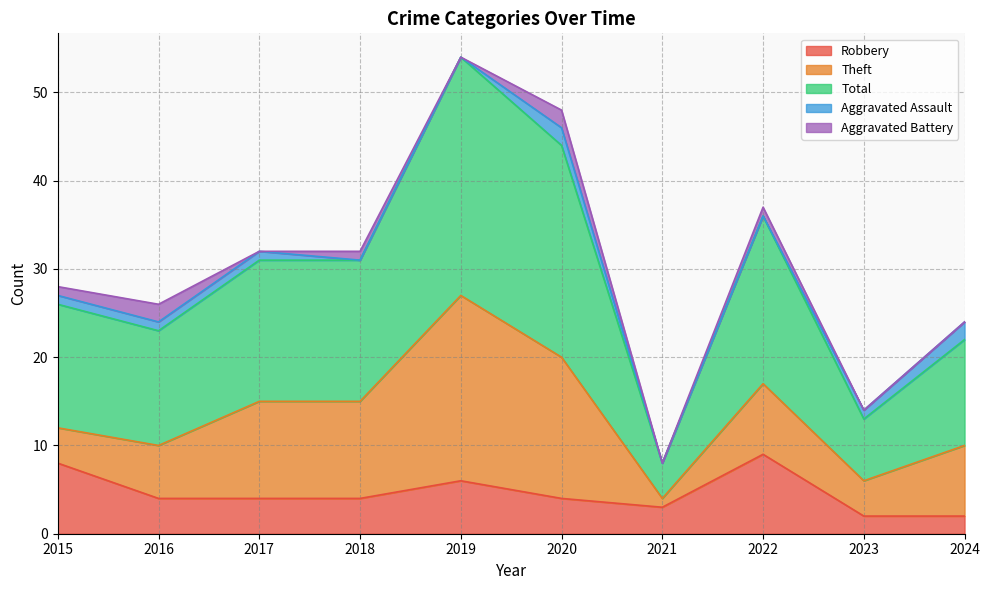

True or false: Total has more than 2 interior local peaks.

False